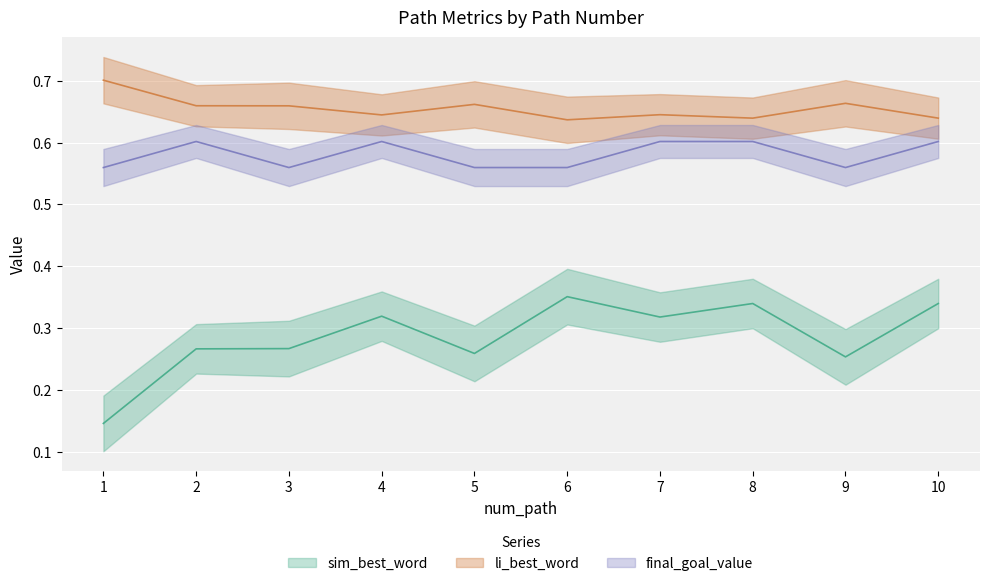

What is the approximate value of sim_best_word at 9?

0.3